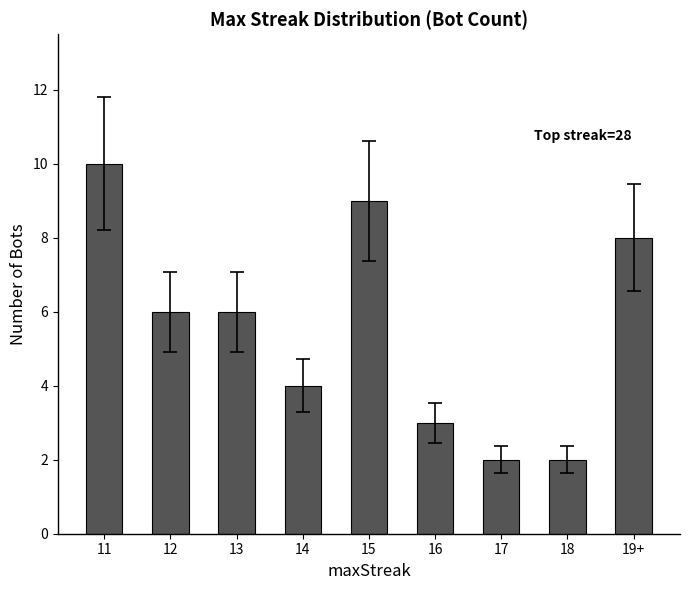

What is the value of the 8th bar from the left?

2